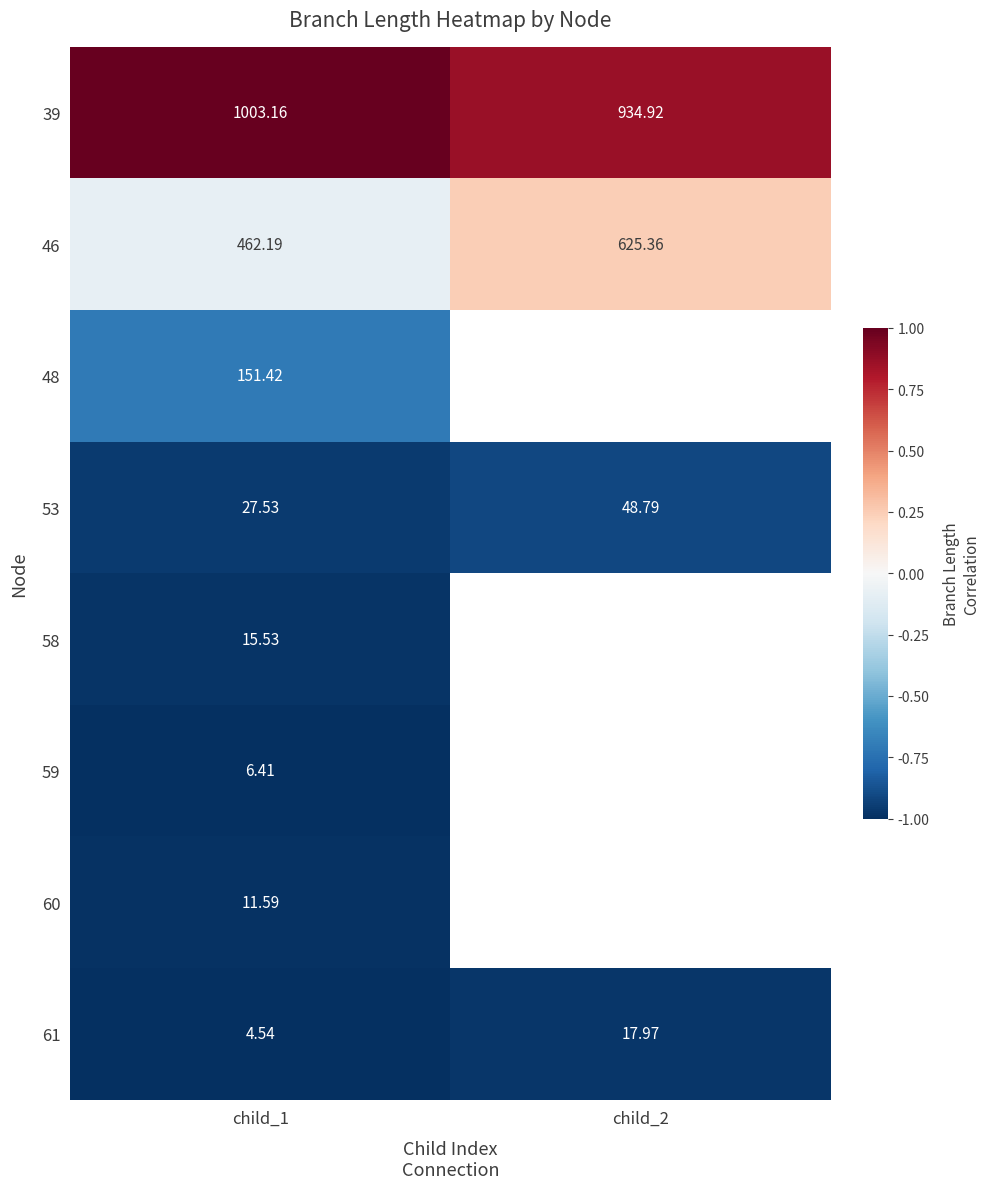

At how many categories does at least one series exceed 0?

2